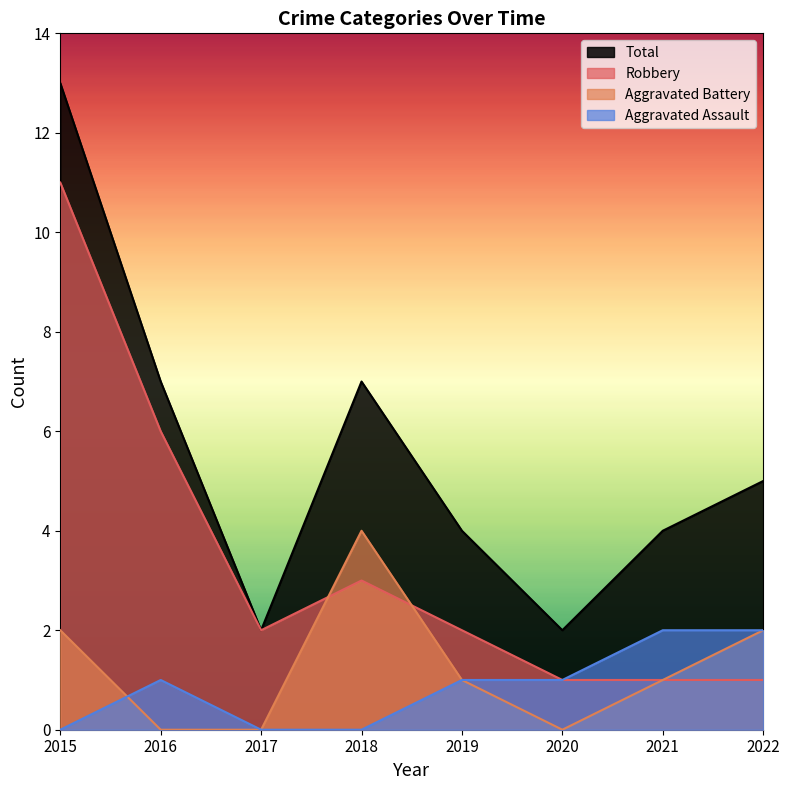

How many series are shown in this chart?

4